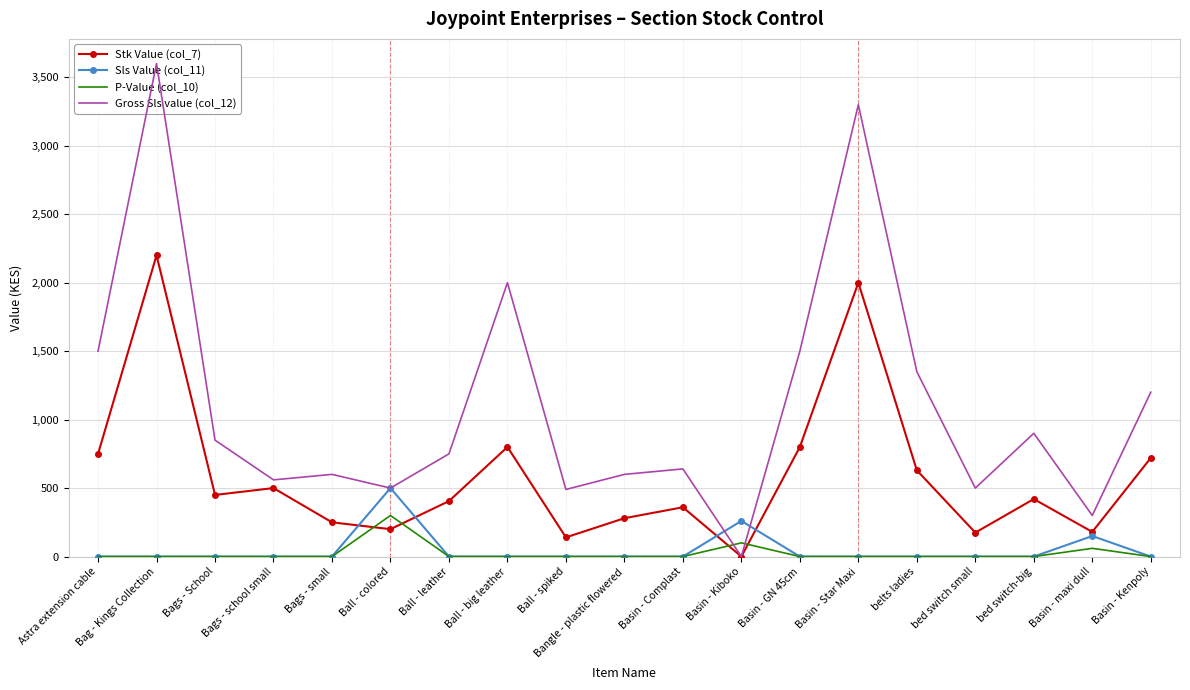

True or false: Stk Value (col_7) has more than 0 interior local peaks.

True